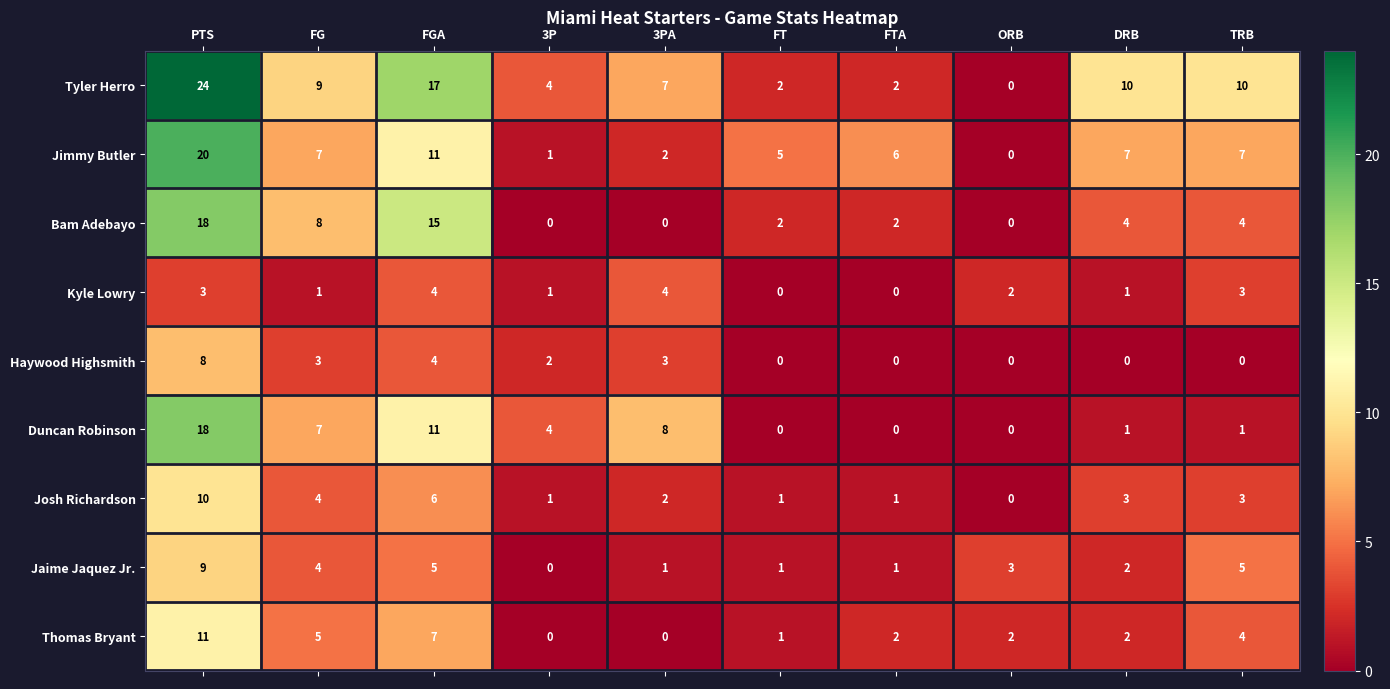

The value of Thomas Bryant at FTA is 2. True or false?

True